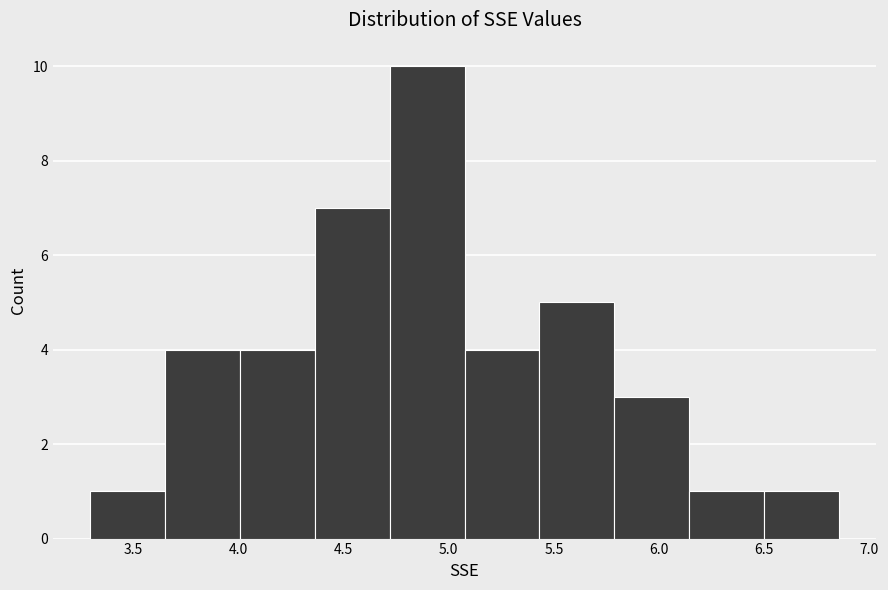

How tall is the bar that spans 6.50 to 6.85 on the x-axis? Neither the bar edges nor the heights are printed on the chart, so give them approximately, as read against the axes.

1